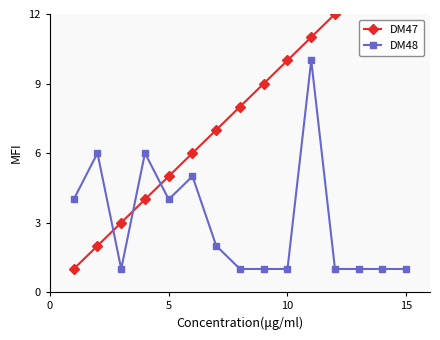

What is the average value of the DM48 series?

3